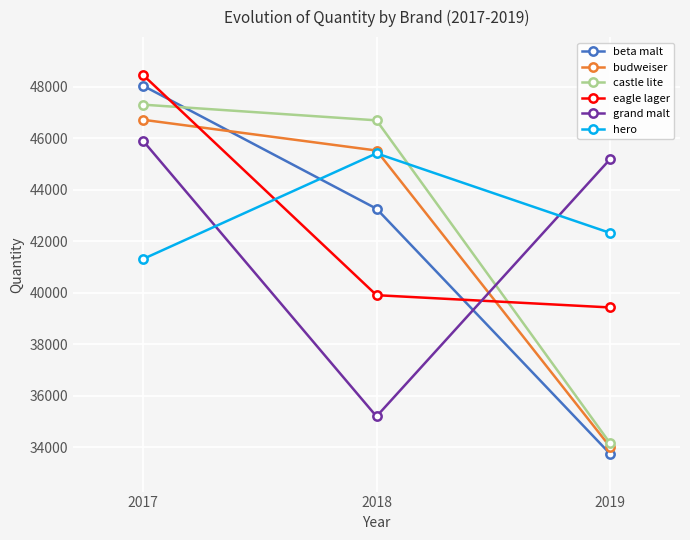

What are all the series names shown in the legend?

beta malt, budweiser, castle lite, eagle lager, grand malt, hero